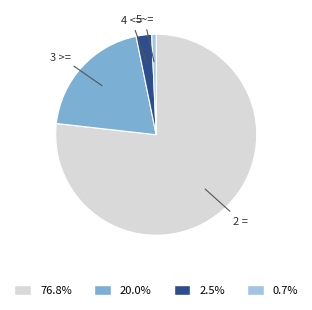

Between 2 = and 4 <=, which is larger?

2 =